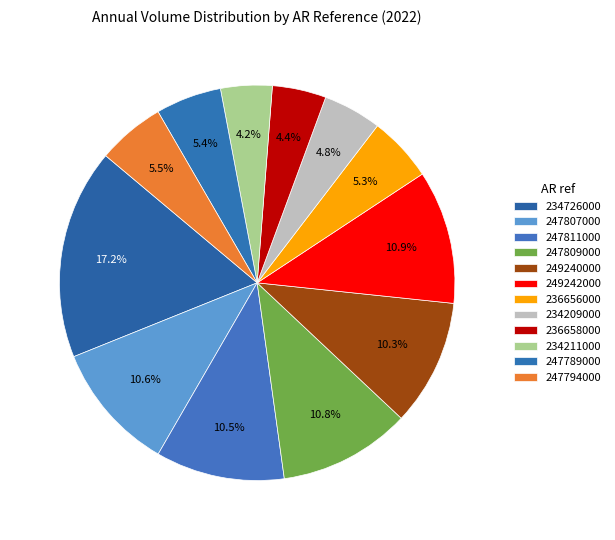

Is there a majority slice in this chart?

No